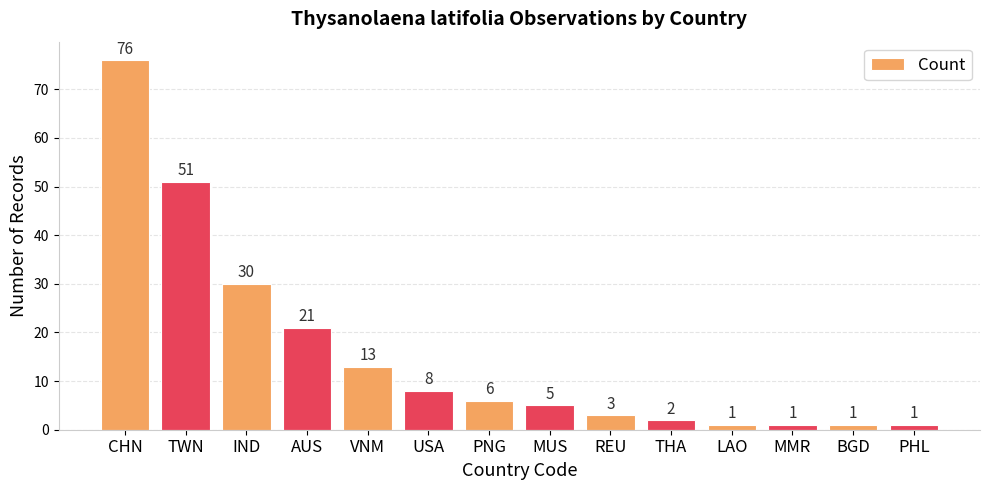

What is the approximate value at AUS, to the nearest 5?

20